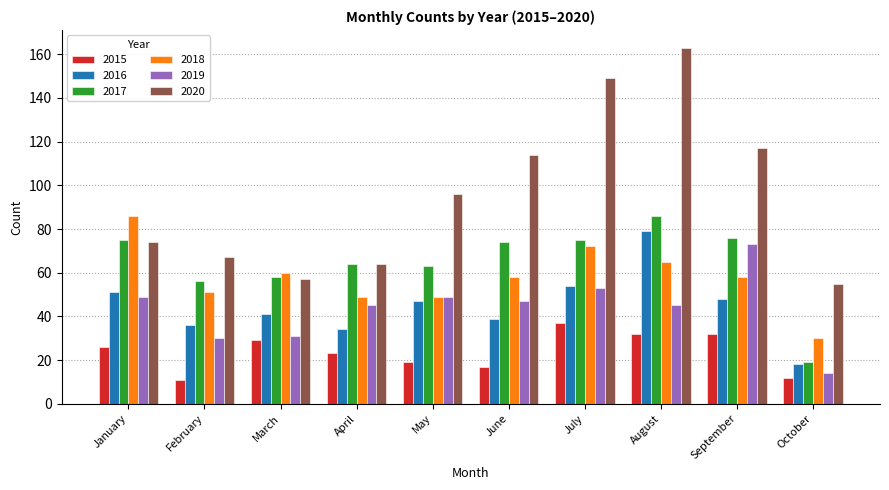

Is it true that 2020 equals 149 at July?

True